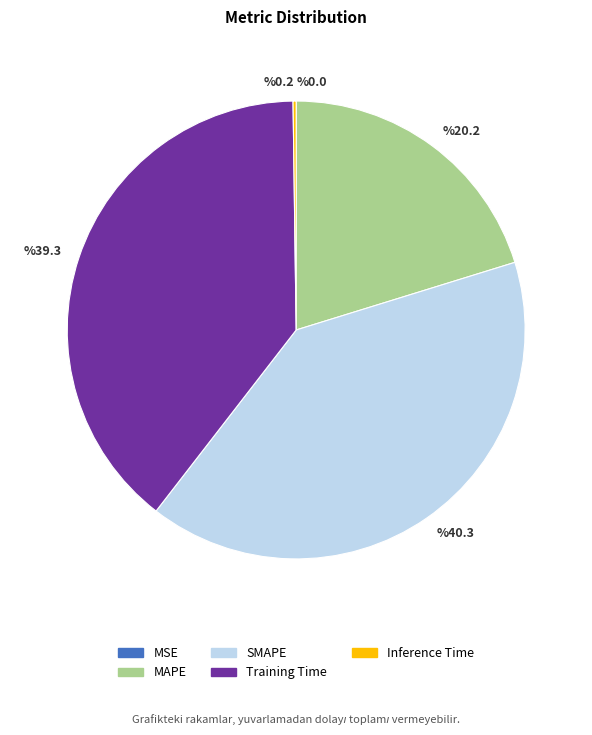

Does any single category account for the majority?

No